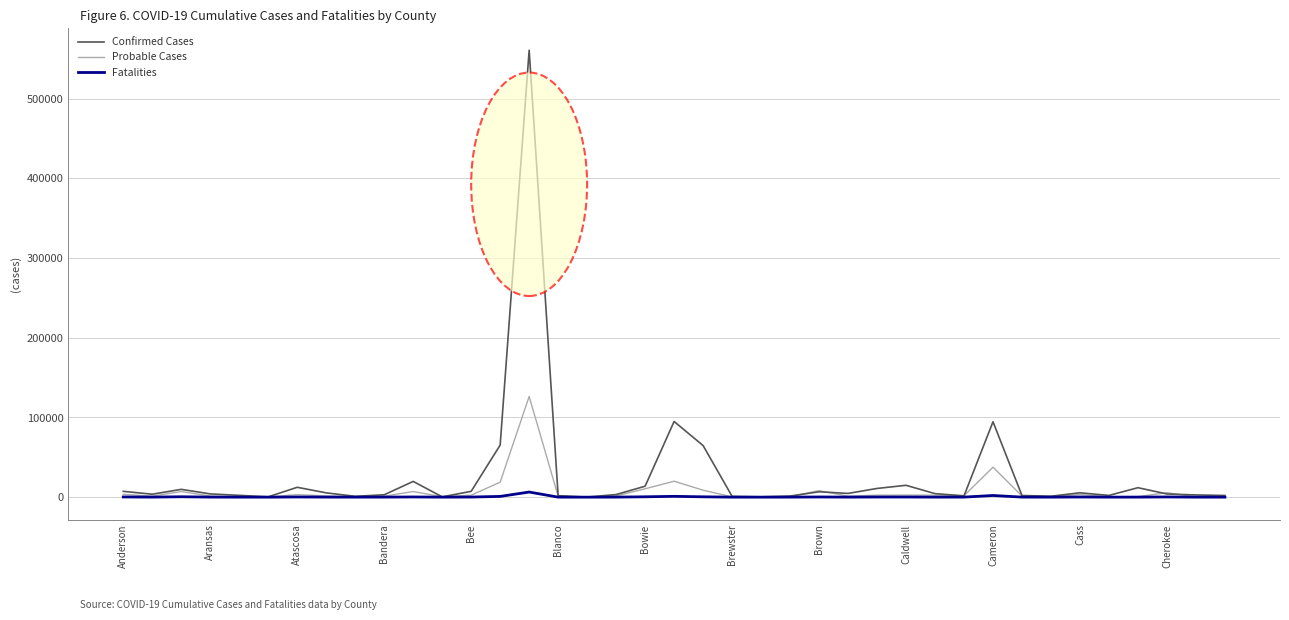

What is the highest value of the Confirmed Cases series?

560889